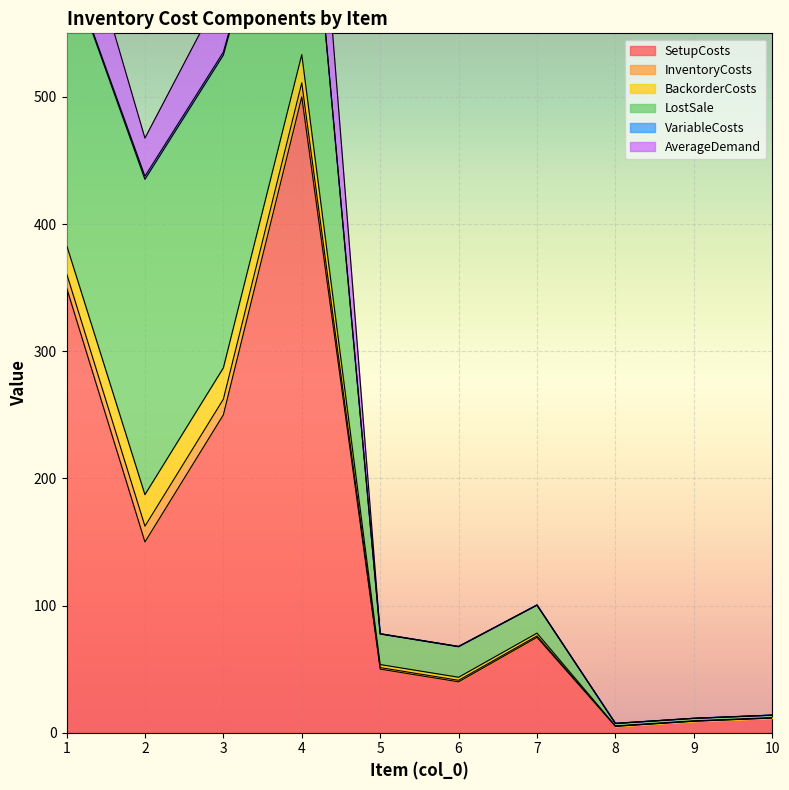

Which series has the largest range (max minus min)?

SetupCosts